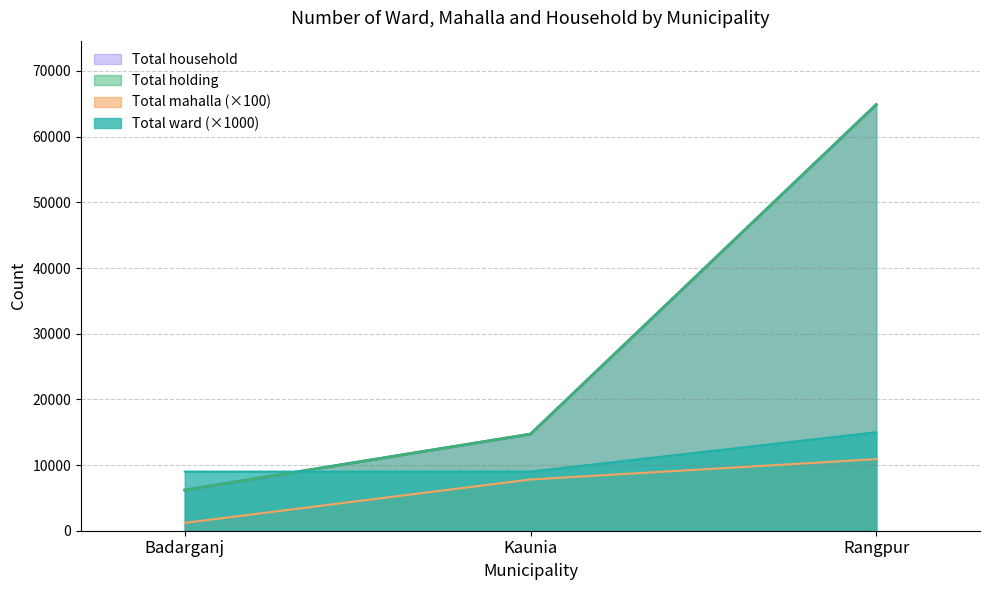

What is the difference between the maximum and minimum values in the Total holding series?

58696